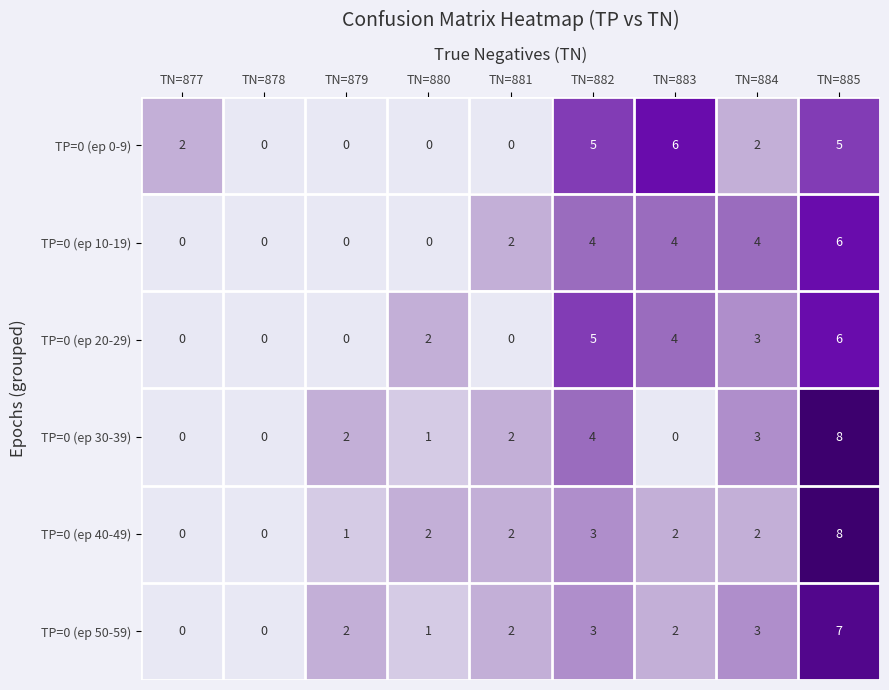

Which label corresponds to the largest value in the chart?

TN=885